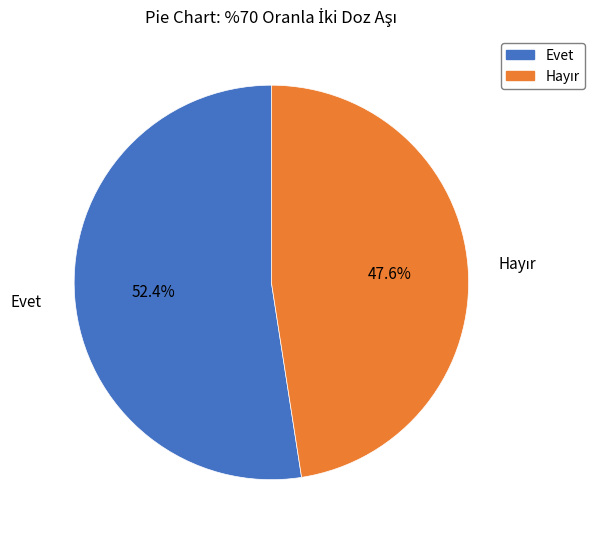

What is the largest slice in the pie chart?

Evet